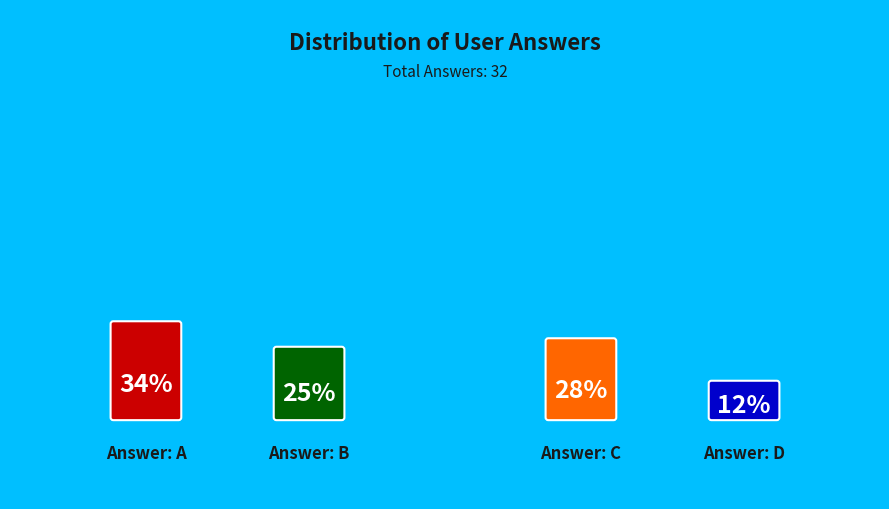

Does any single category account for the majority?

No